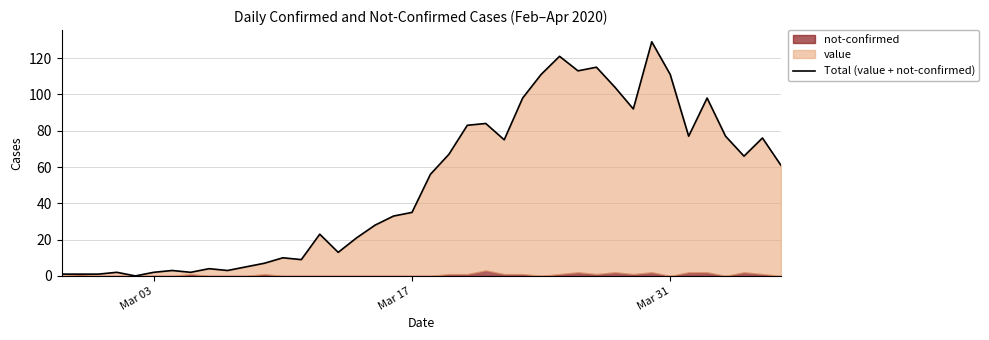

What is the value of the 10th point from the left?

3